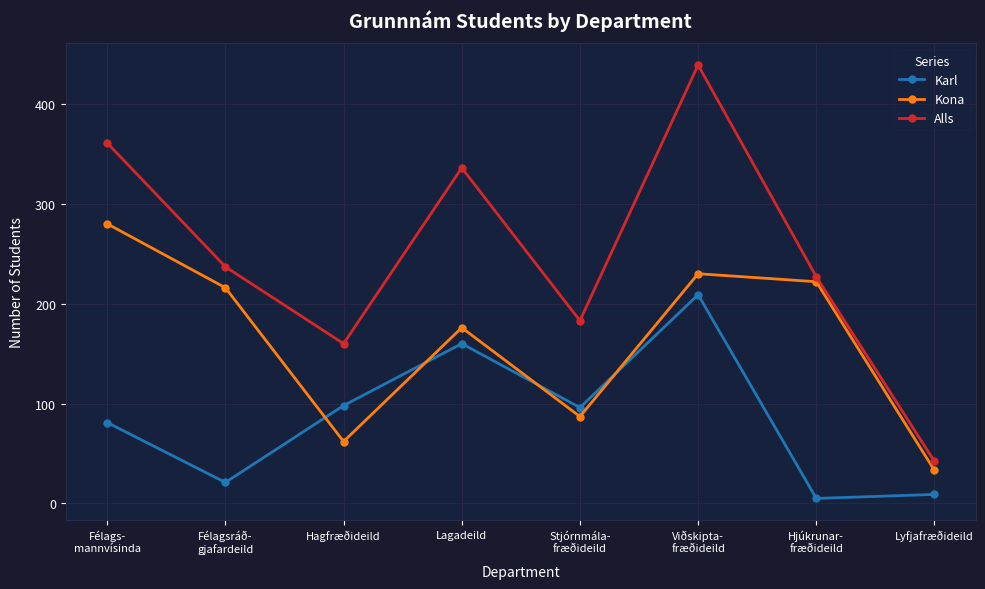

At which label does Alls first exceed 237?

Félags-
mannvísinda